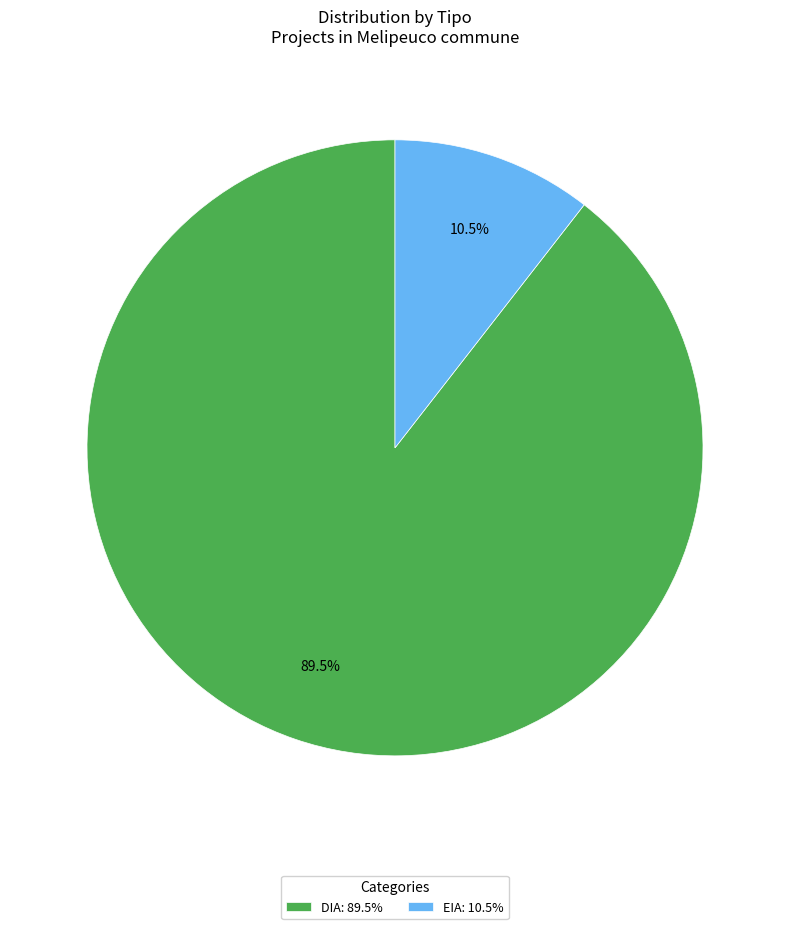

How many slices are in this pie chart?

2